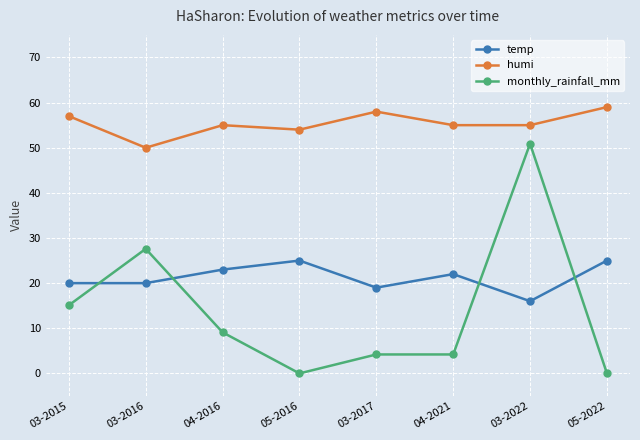

How many data points in temp are less than 22?

4